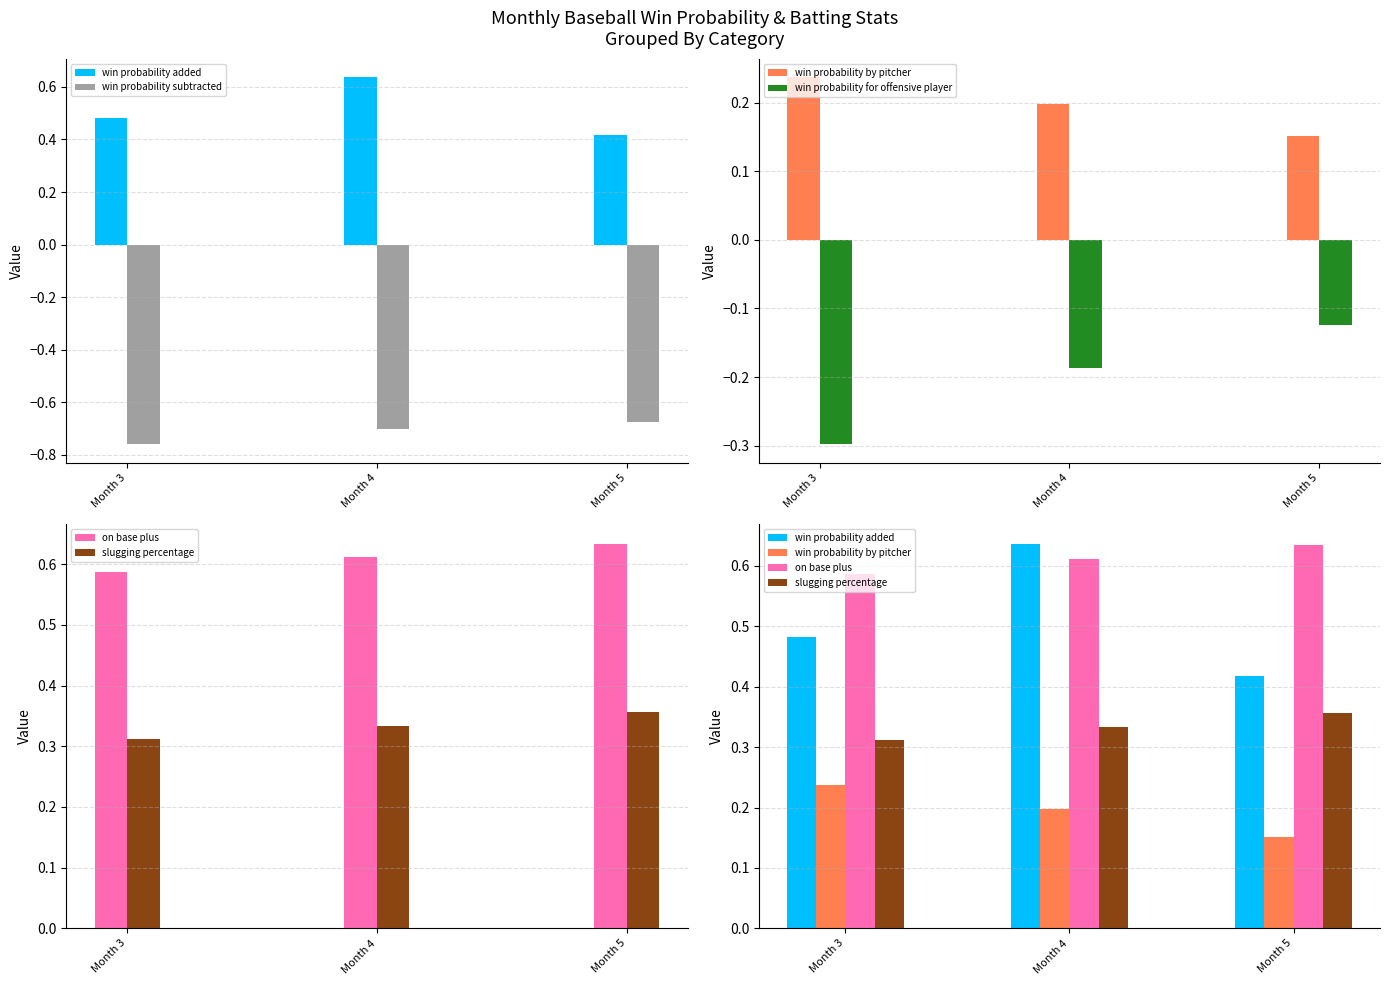

What is the value of the slugging percentage bar at the 2nd from the left?

0.3